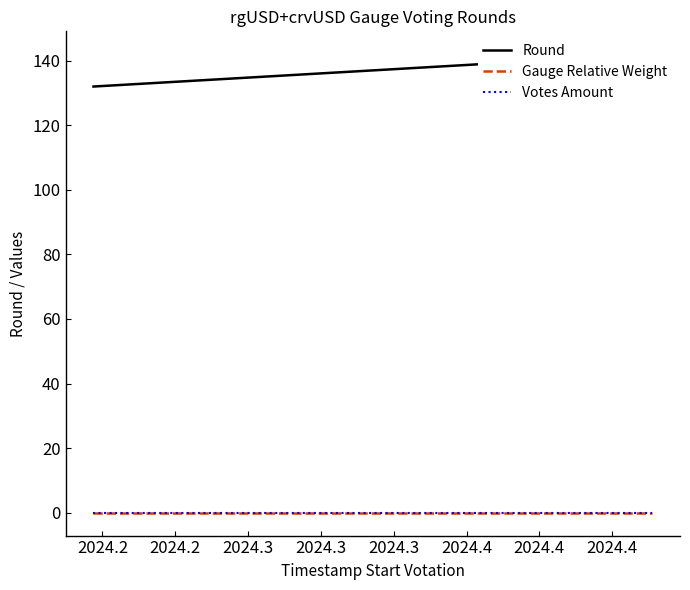

True or false: Gauge Relative Weight and Votes Amount intersect in this chart.

False